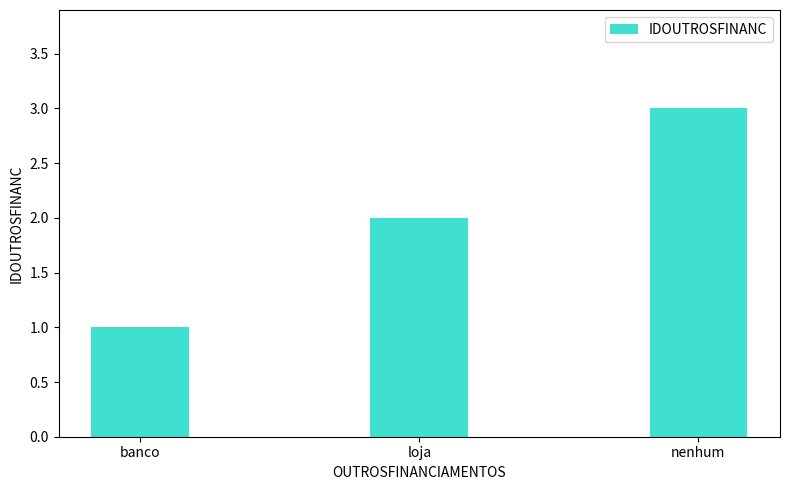

The value at banco is 1. True or false?

True